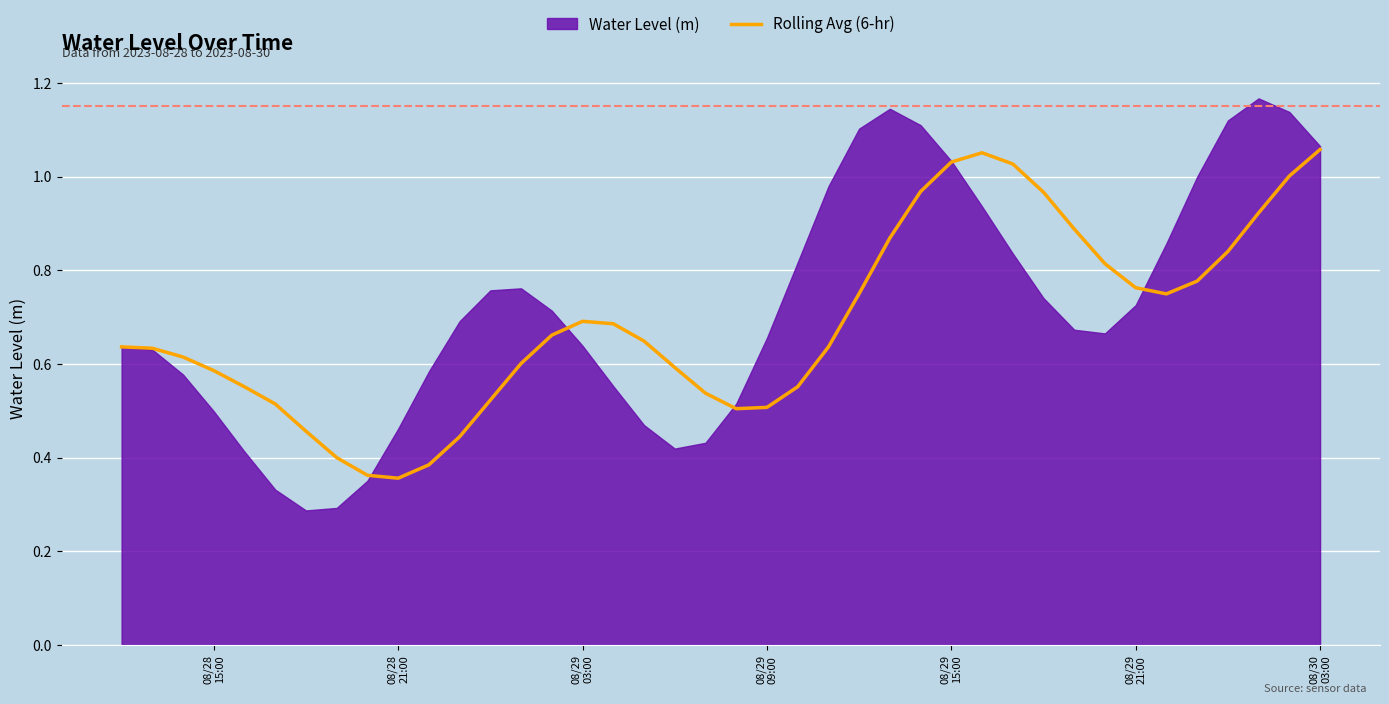

Does the chart display data point markers on the line(s)?

No